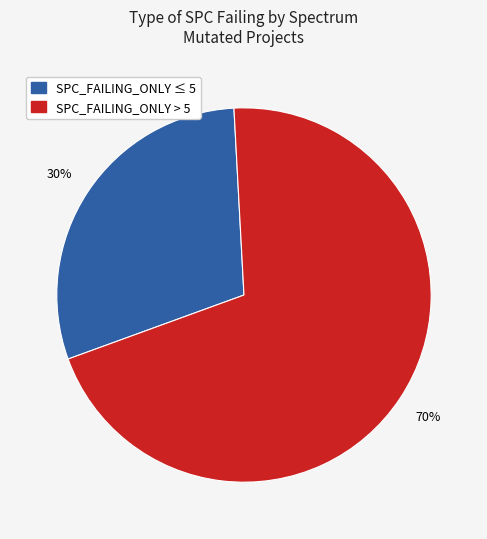

Is there a majority slice in this chart?

Yes